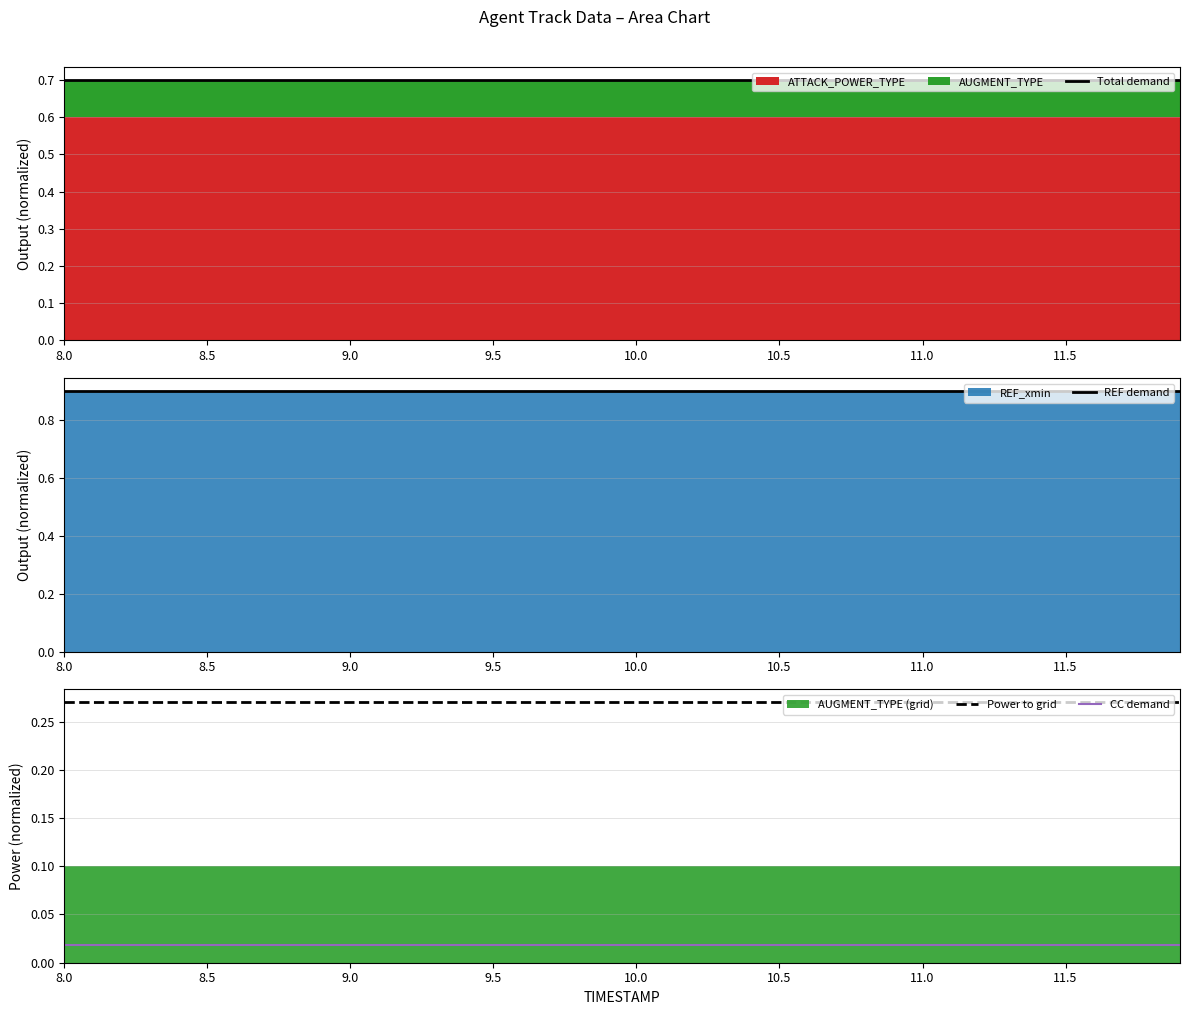

The value of Power to grid at 10.5 is 0.1. True or false?

False